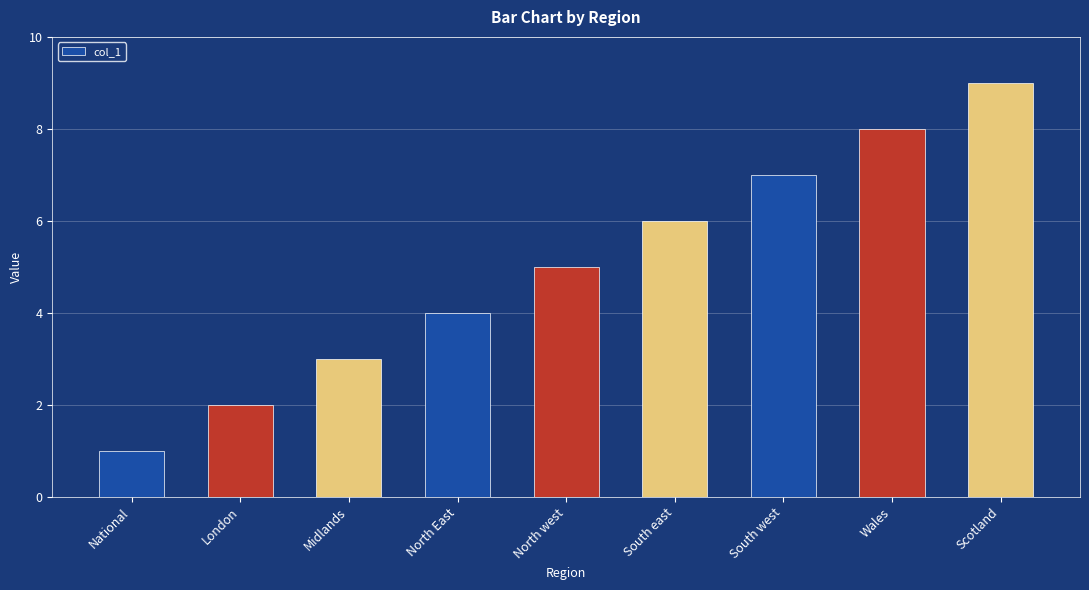

Rank the categories by value from lowest to highest.

National, London, Midlands, North East, North west, South east, South west, Wales, Scotland